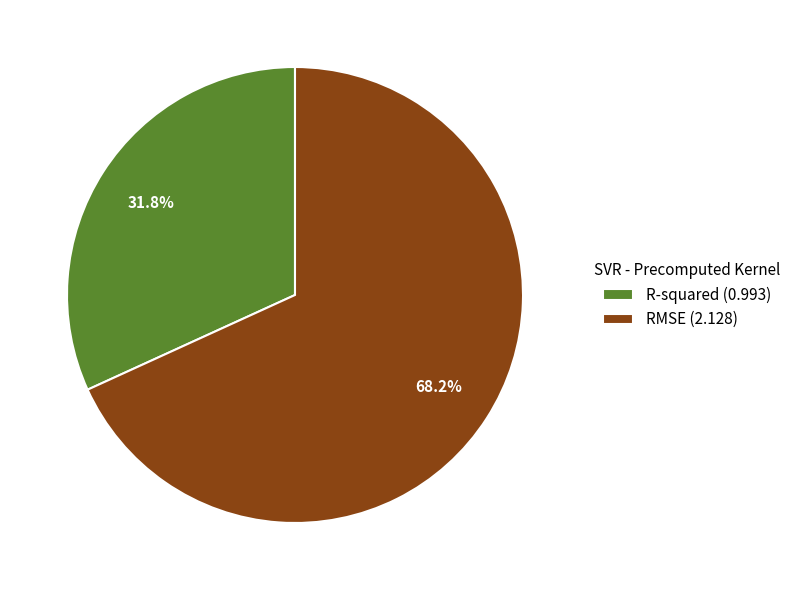

What percentage is NOT represented by RMSE?

31.8%